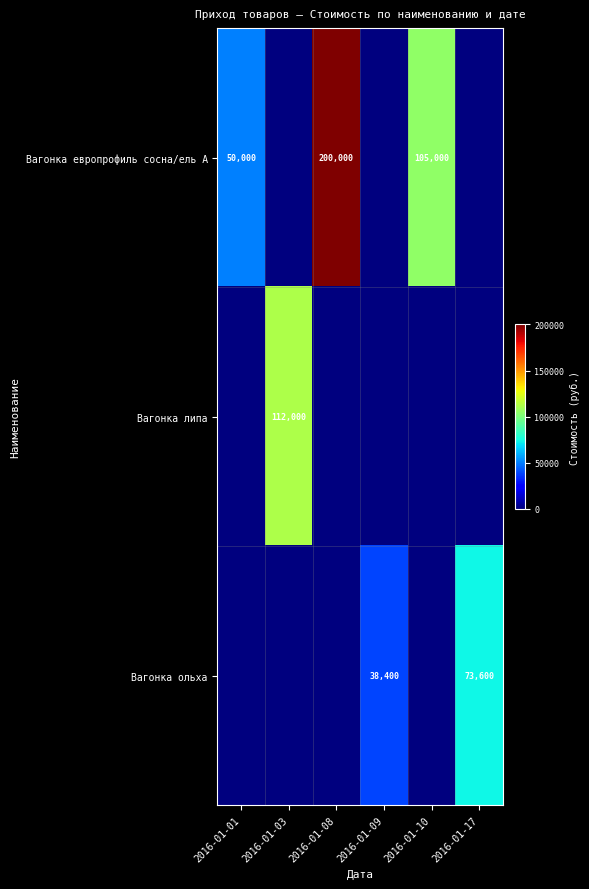

Is the value of Вагонка липа at 2016-01-03 greater than the value of Вагонка ольха at 2016-01-09?

Yes